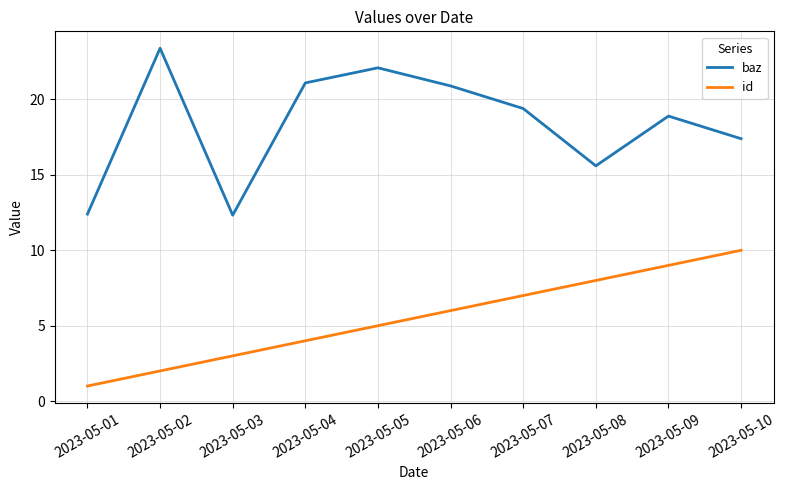

At how many categories does at least one series exceed 13?

8